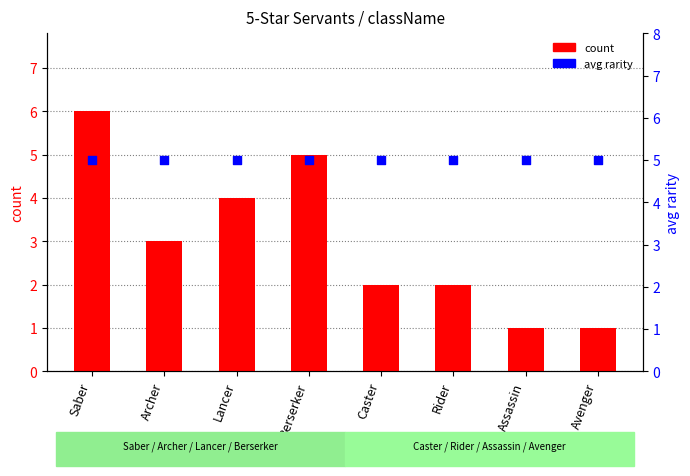

What is the total value across all series at Rider?

7